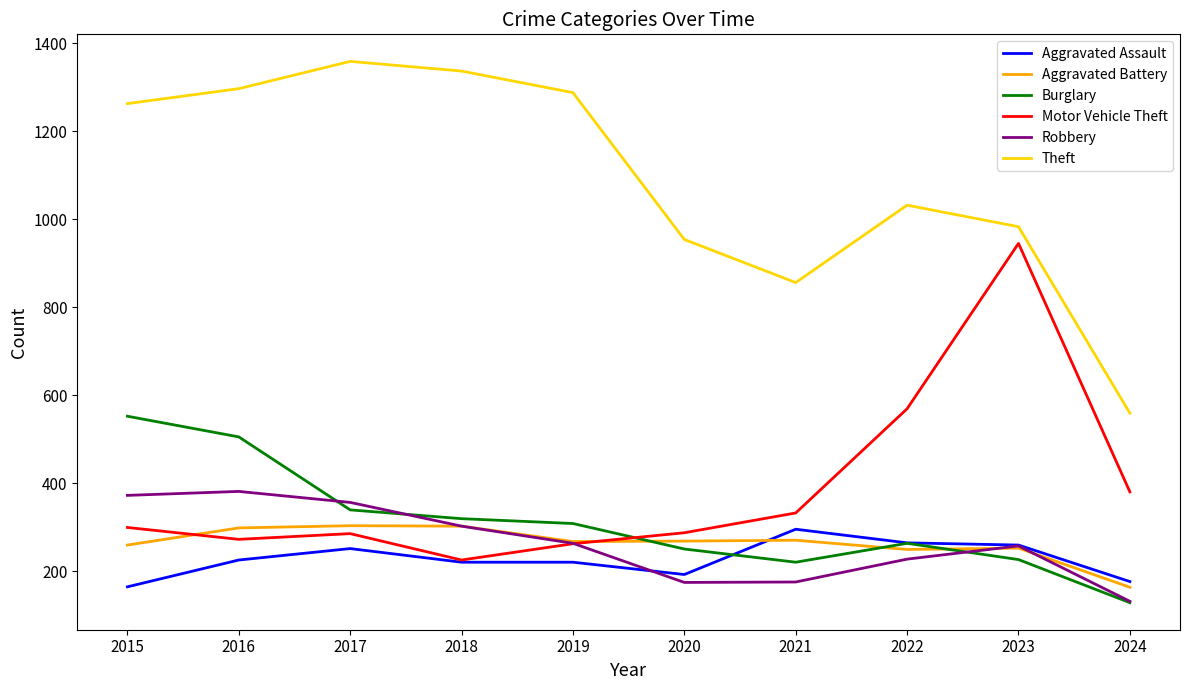

What is the difference between the highest and lowest values at 2021?

681